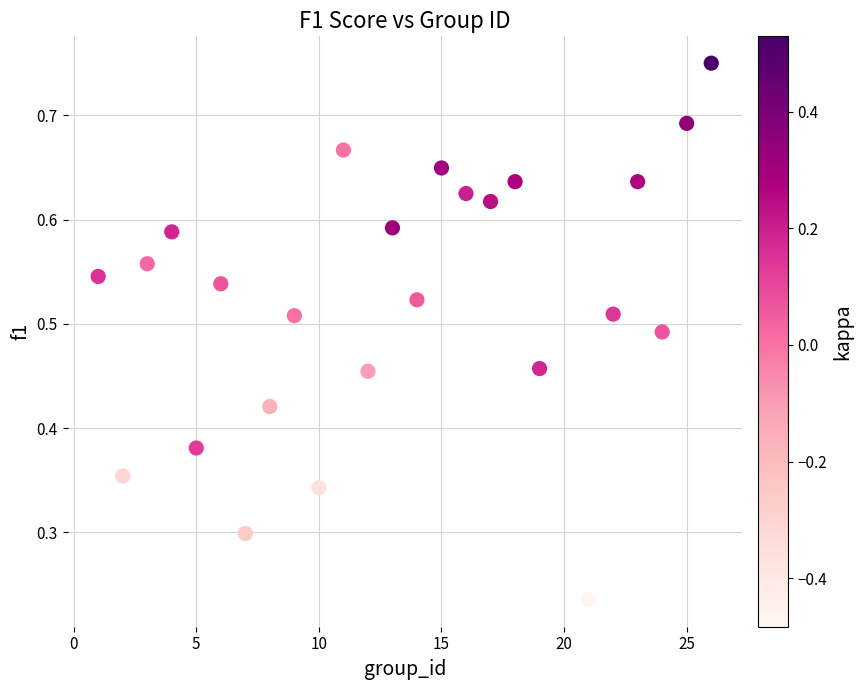

What is the range of X values (max minus min)?

25.0